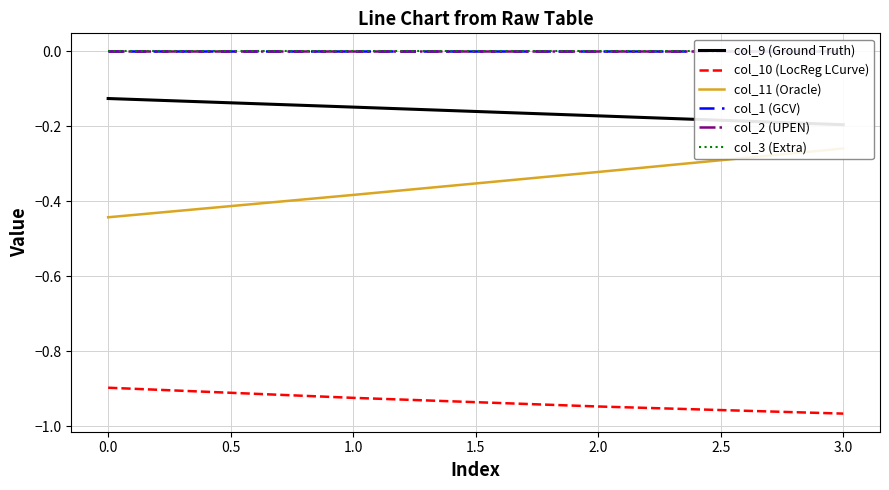

Does the chart display data point markers on the line(s)?

No